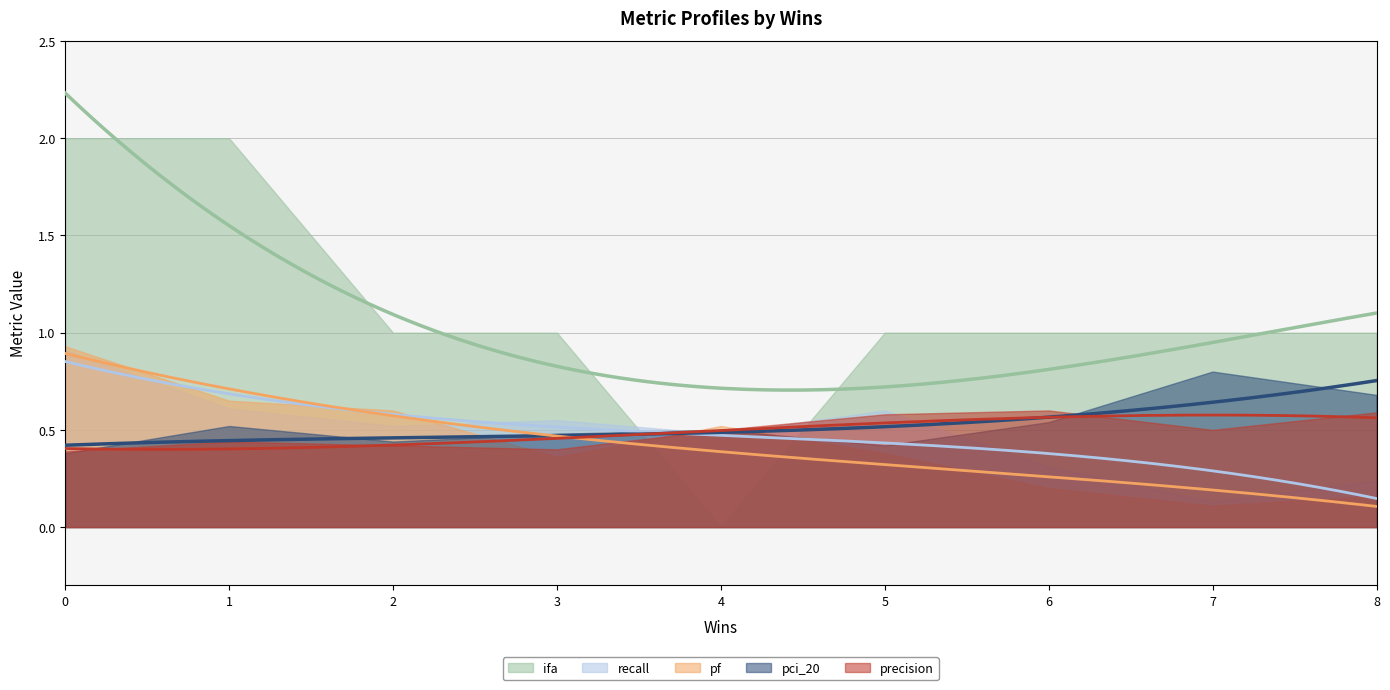

What is the difference between the maximum and minimum values in the precision series?

0.2